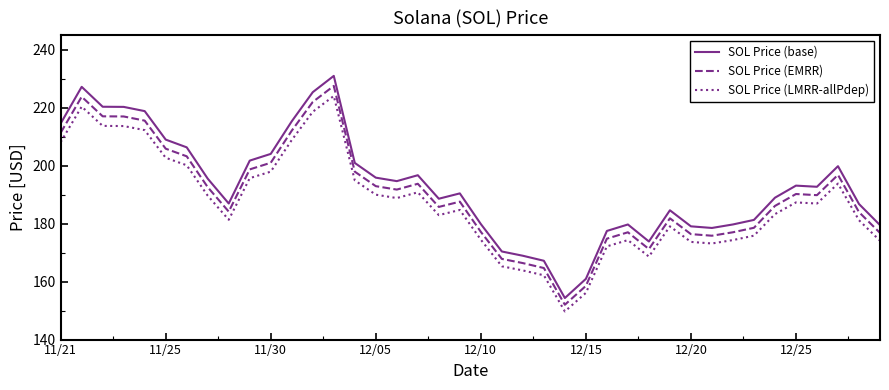

Which series has the widest spread of values?

SOL Price (base)